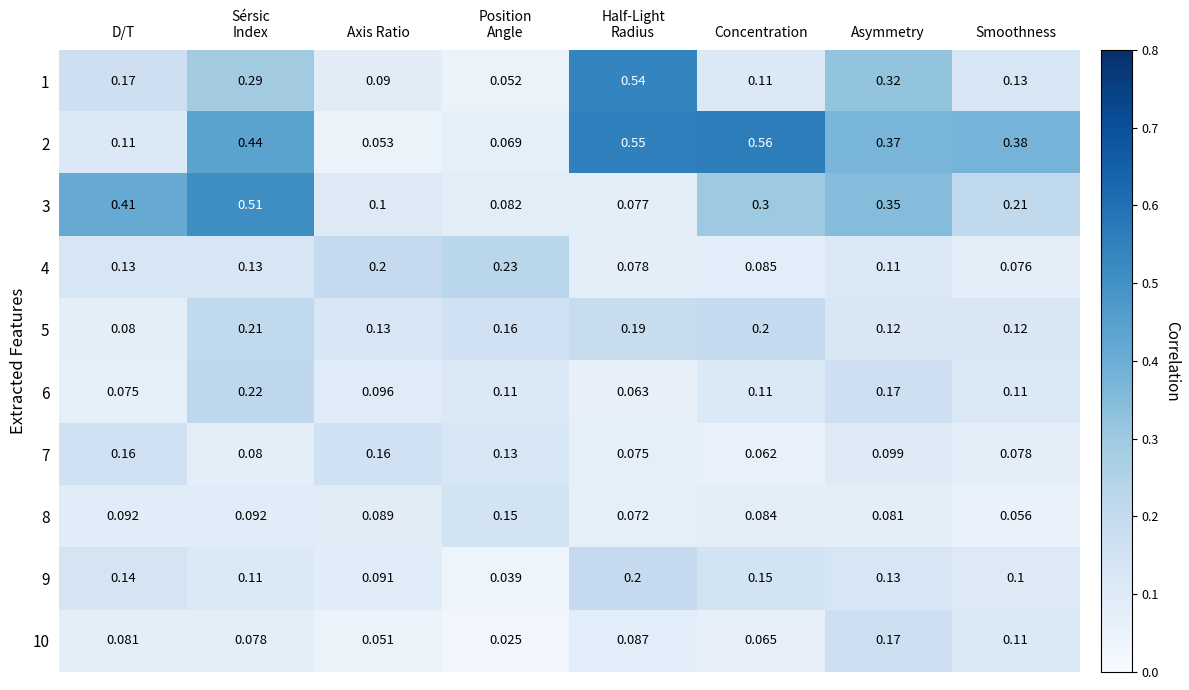

Which series has the largest range (max minus min)?

2